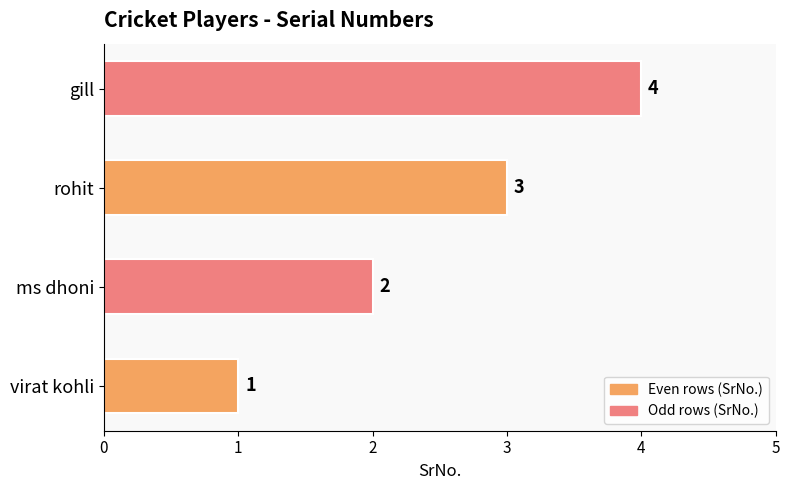

What is the change in value from virat kohli to gill?

+3